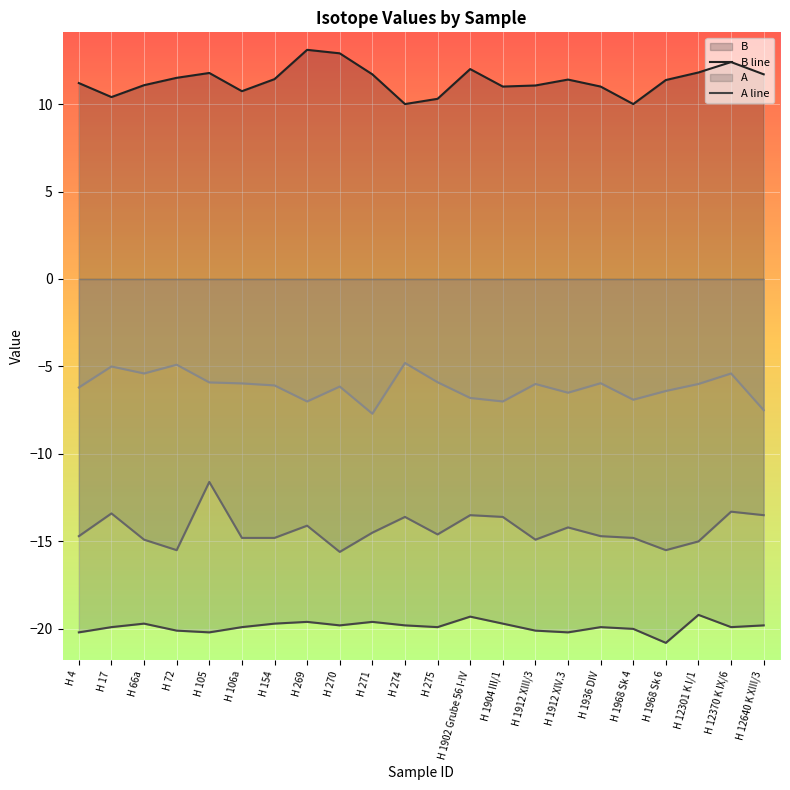

What is the spread (max minus min) of values at H 12370 K IX/6?

32.3